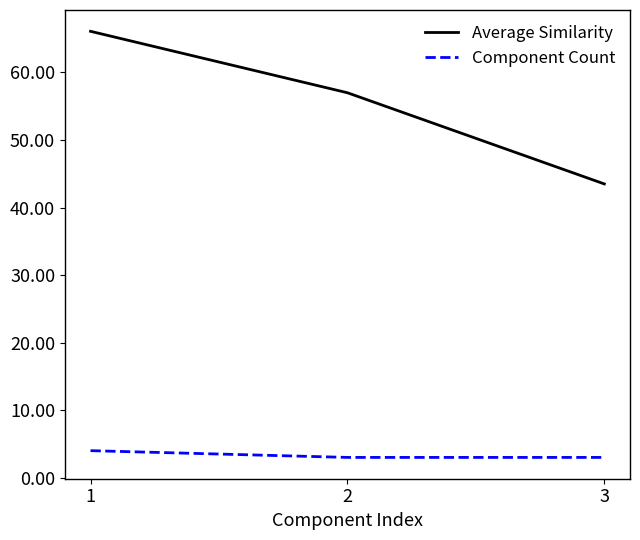

Is the value of Component Count at 2 greater than the value of Average Similarity at 3?

No